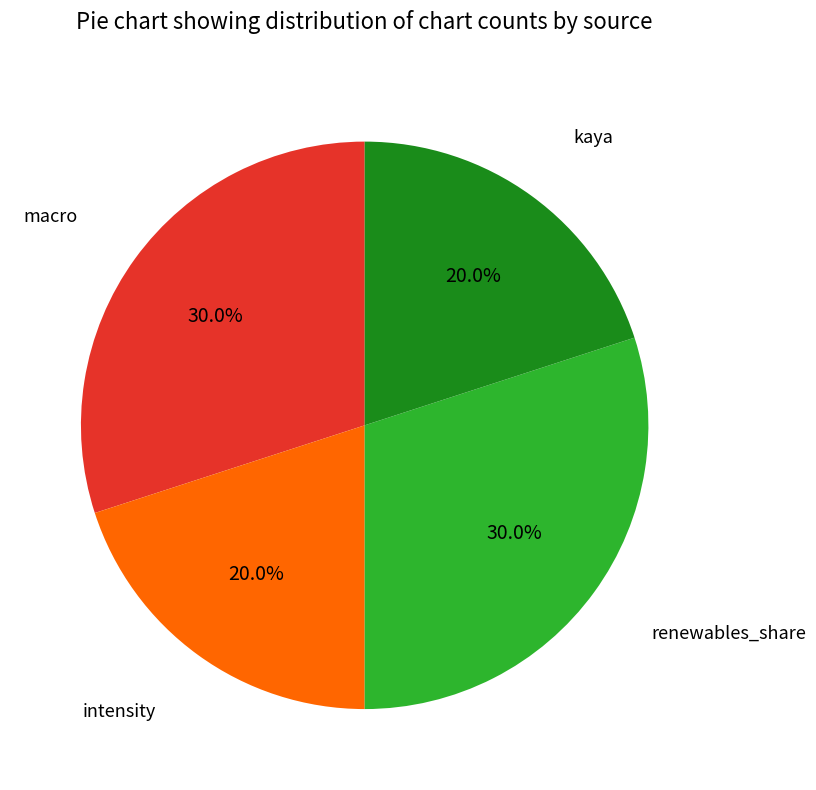

Does any single category account for the majority?

No